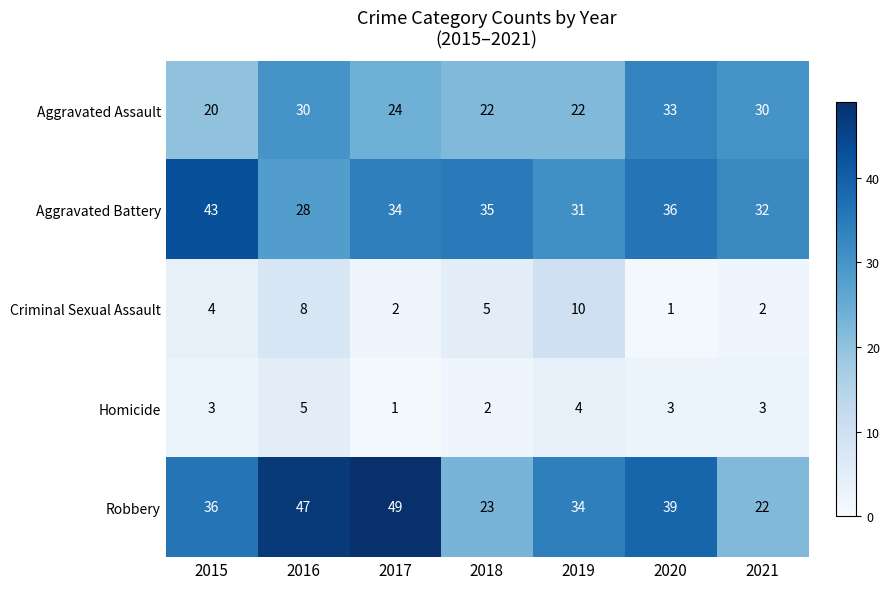

Rank the series at 2015 from lowest to highest value.

Homicide, Criminal Sexual Assault, Aggravated Assault, Robbery, Aggravated Battery